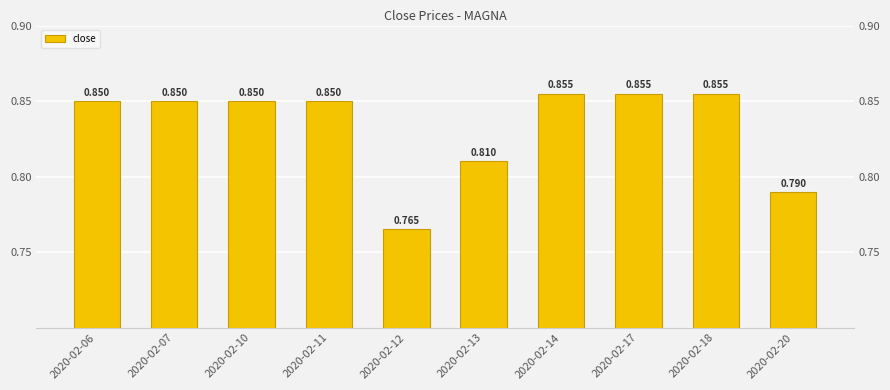

The value at 2020-02-13 is 0.2. True or false?

False